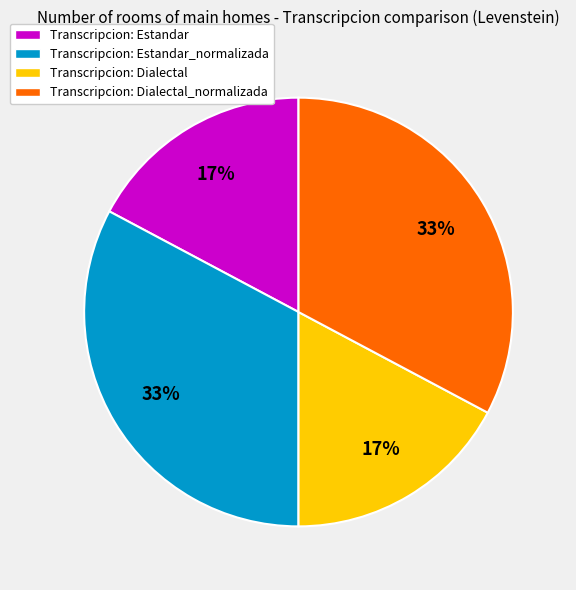

To the nearest percent, what portion does Transcripcion: Dialectal_normalizada represent?

33%